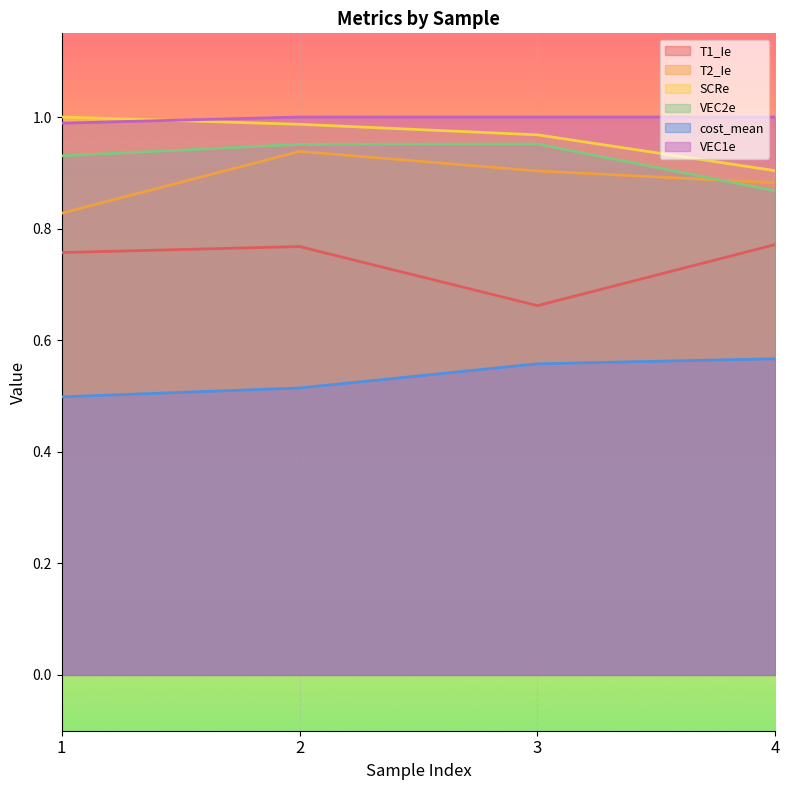

The value of T2_Ie at 4 is 0.9. True or false?

True